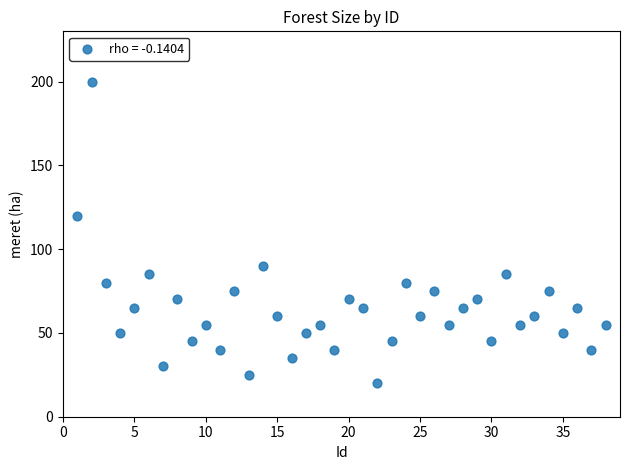

What is the range of X values (max minus min)?

37